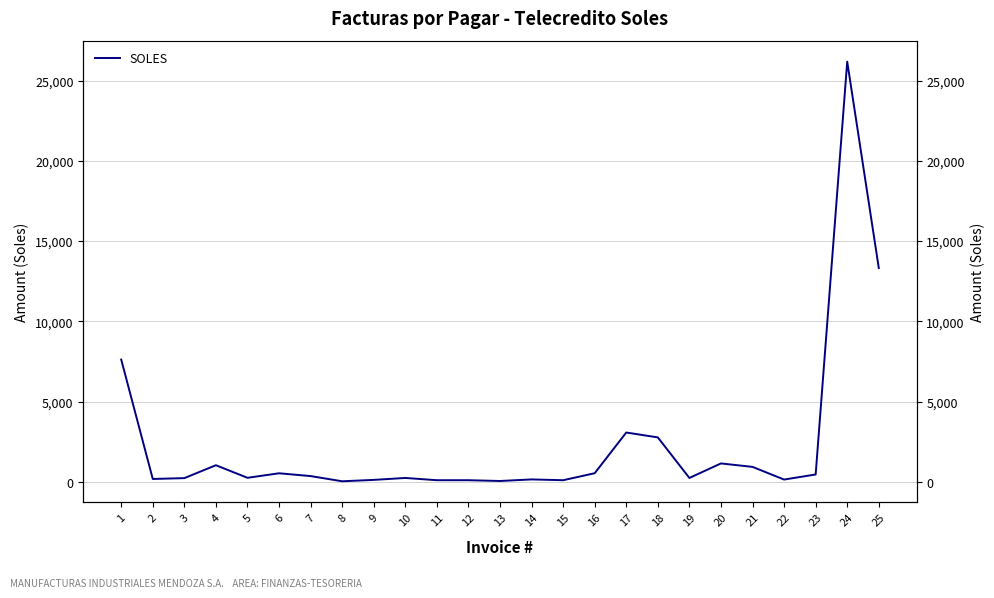

Reading right to left, transcribe all the data shown in this chart.

13323.0	26184.0	454.8	138.5	928.2	1143.5	238.0	2765.8	3069.6	533.1	98.0	147.0	49.0	98.0	98.0	238.0	118.0	31.4	354.7	529.5	247.6	1032.0	228.0	174.9	7616.0